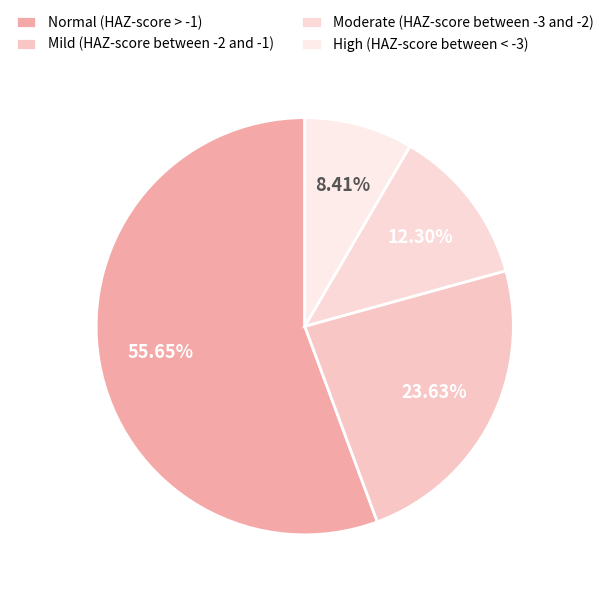

Does Normal (HAZ-score > -1) account for over 50% of the chart?

Yes